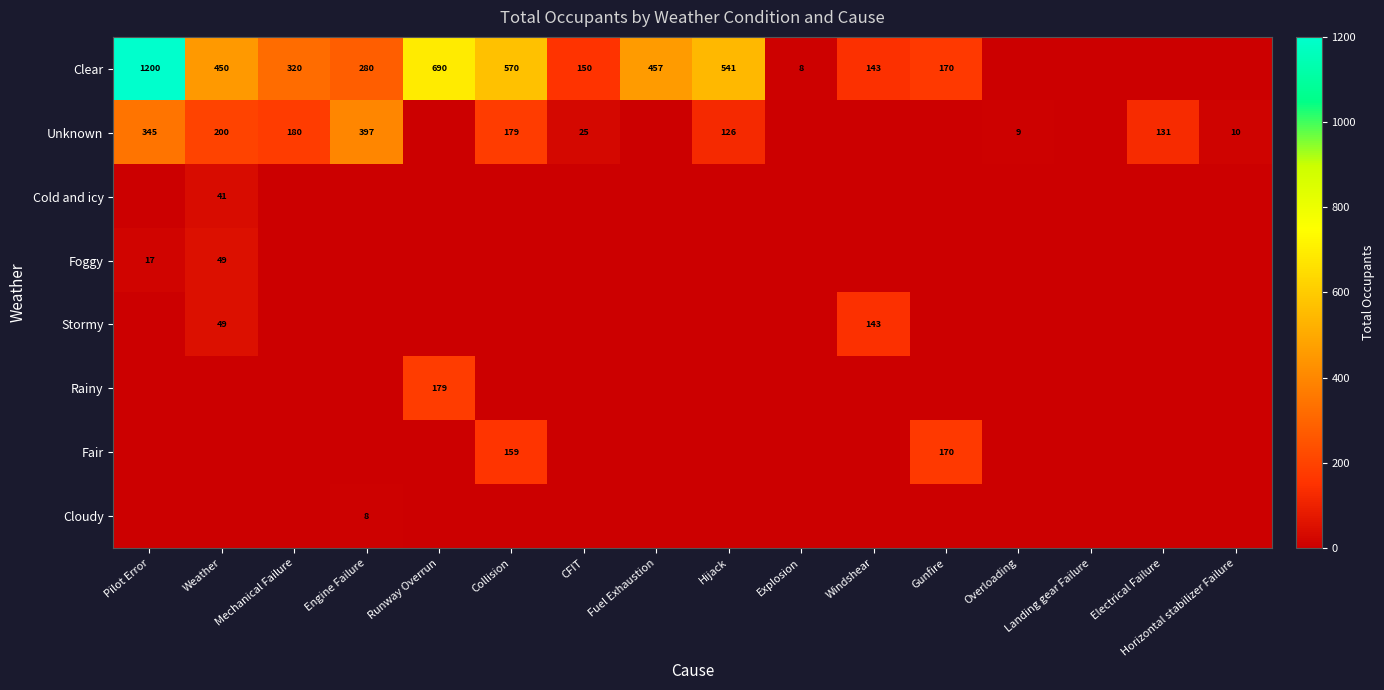

What is the difference between the highest and lowest values at Gunfire?

170